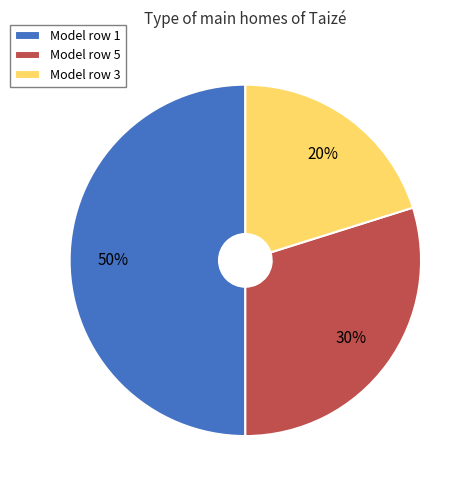

Is Model row 5 the majority of the pie?

No